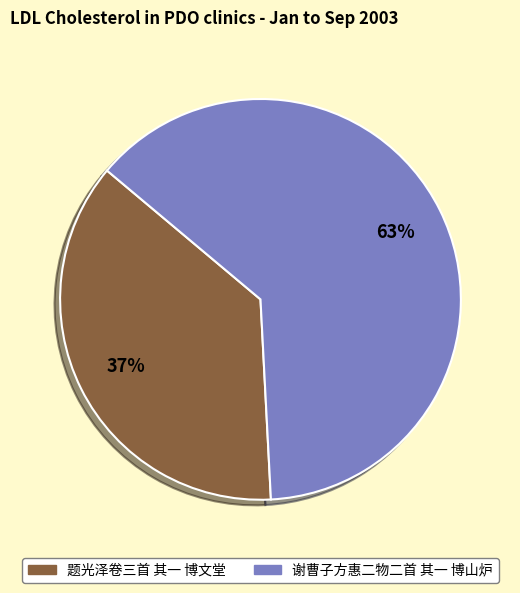

Is there a majority slice in this chart?

Yes